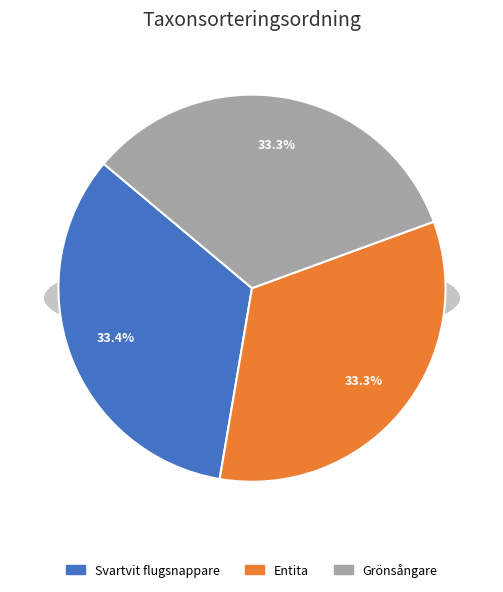

How many slices are in this pie chart?

3